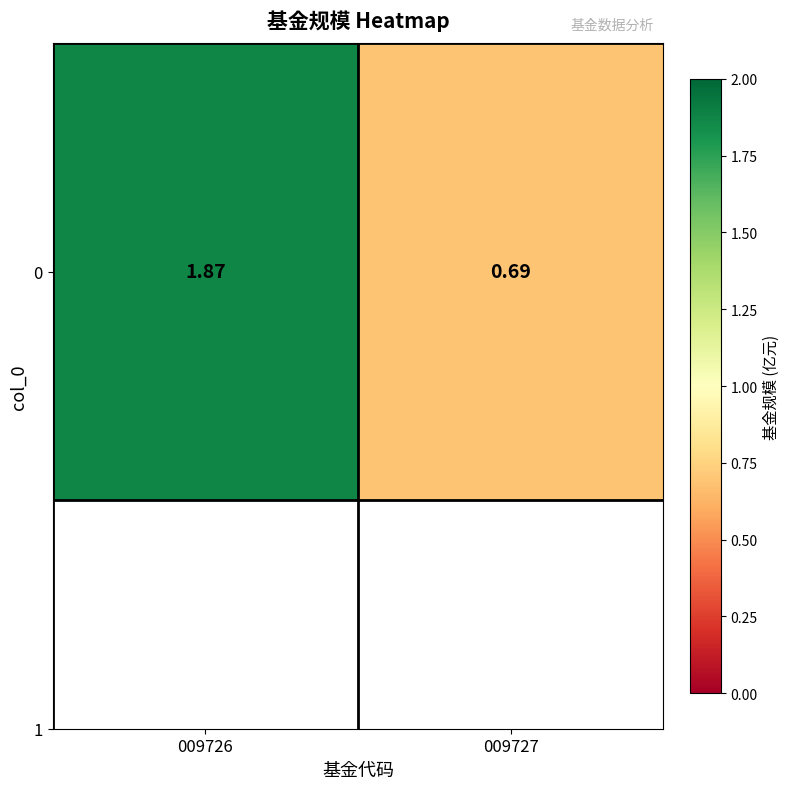

List the labels in order of value, largest first.

009726, 009727